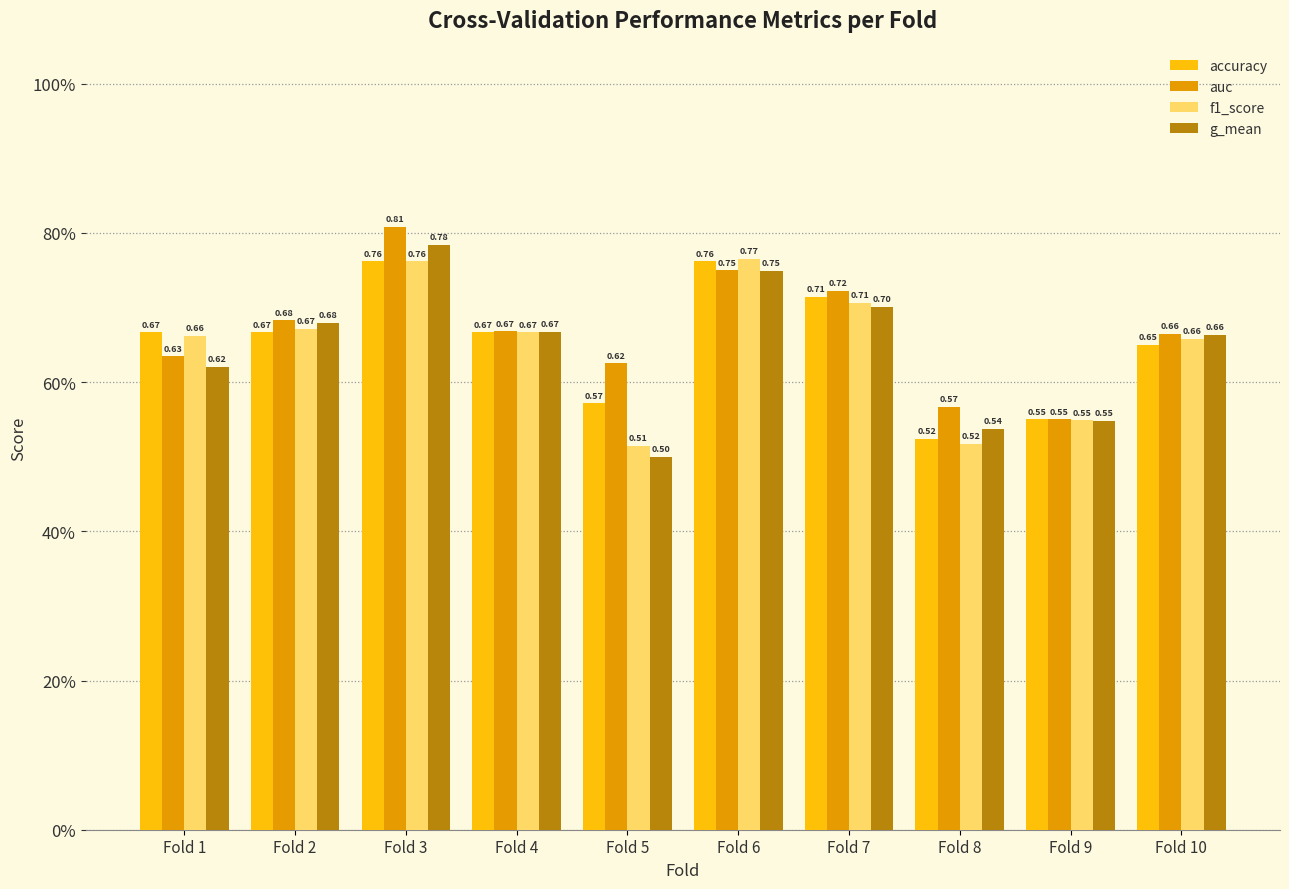

Are the bars horizontal?

No